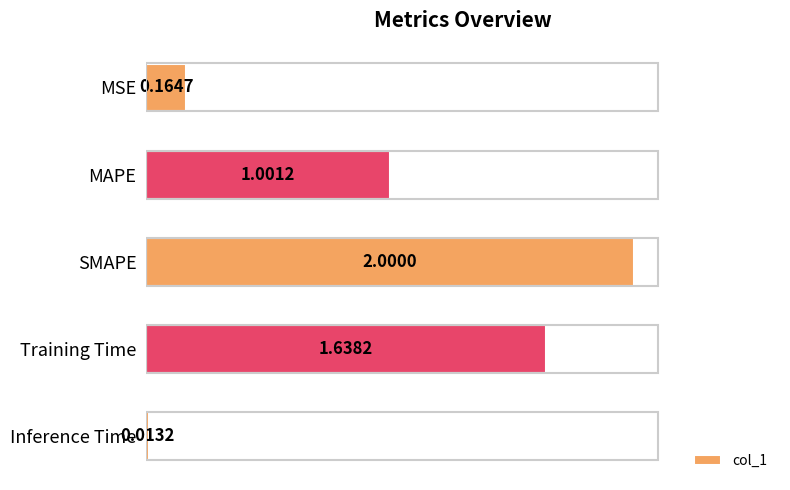

Which has a higher value, SMAPE or MSE?

SMAPE